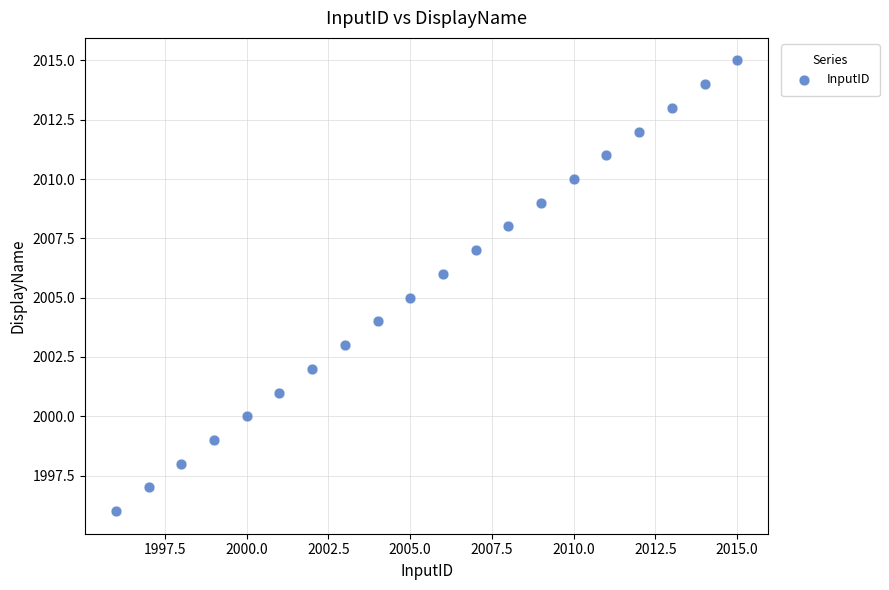

What is the range of X values (max minus min)?

19